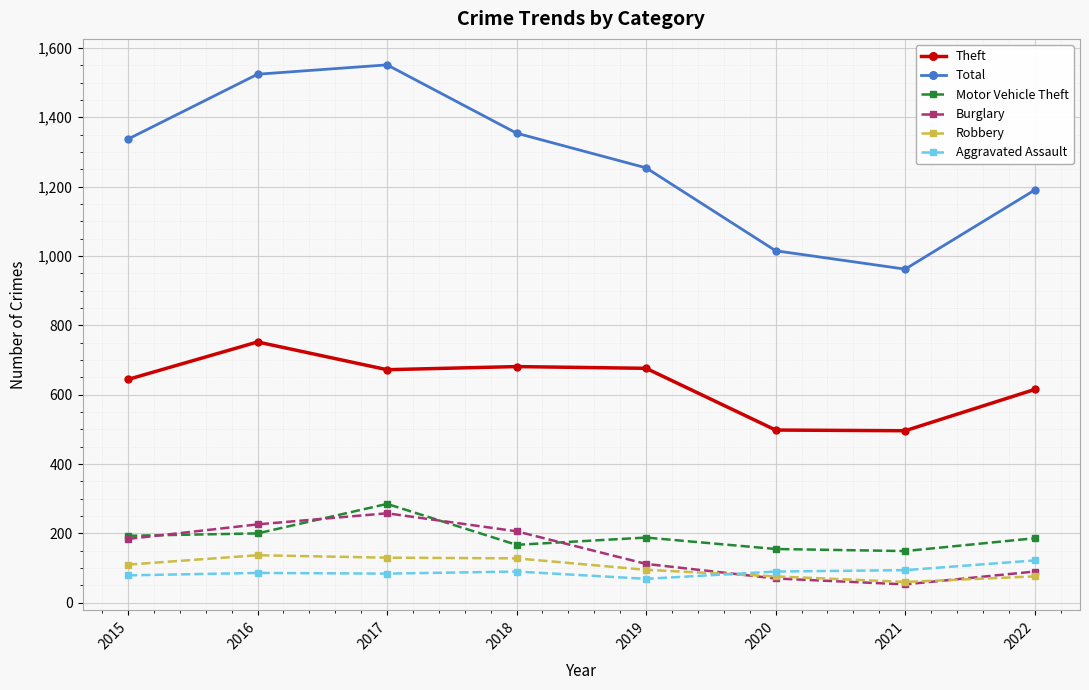

In Motor Vehicle Theft, how many points are lower than both neighbors (excluding endpoints)?

2